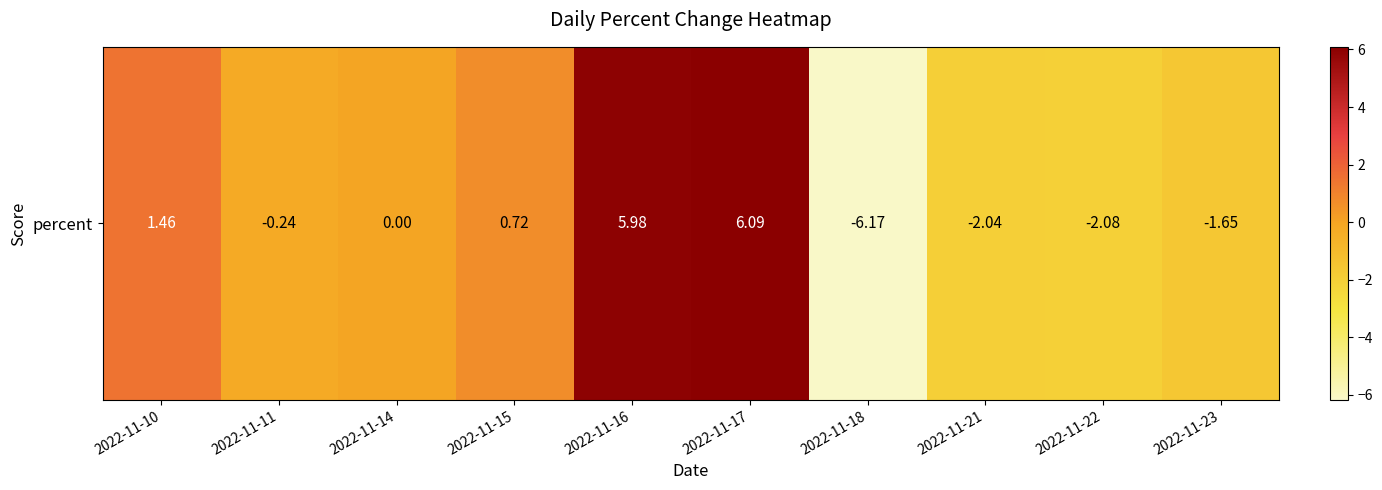

What is the difference between the maximum and minimum values?

12.3